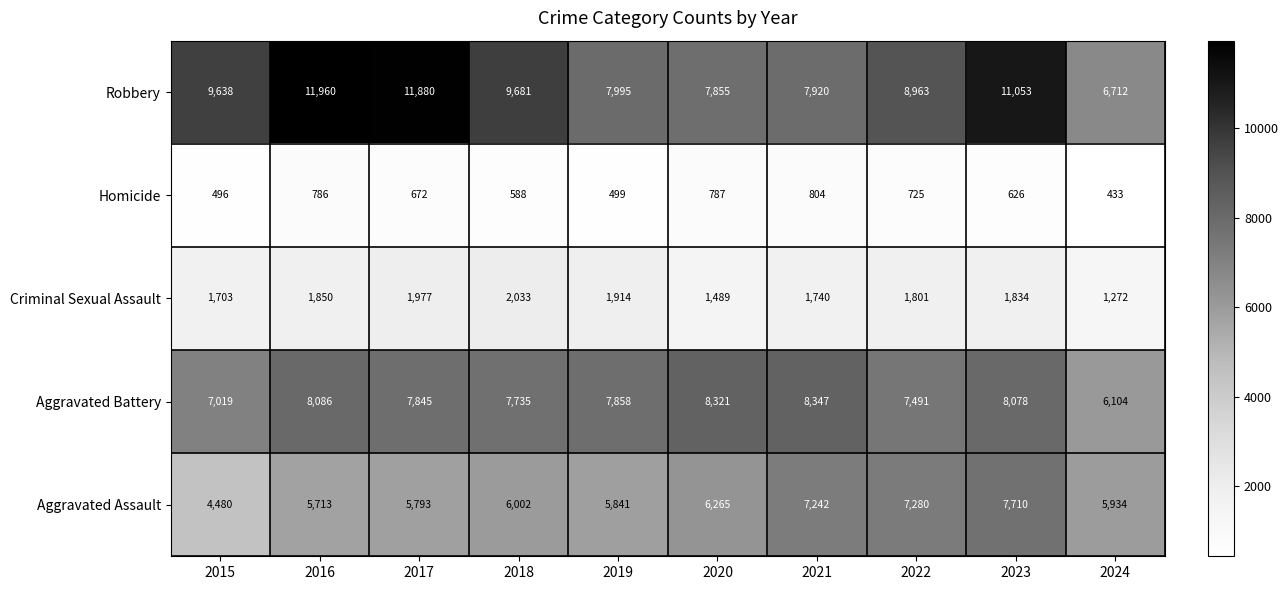

What is the sum of all Robbery values?

93657